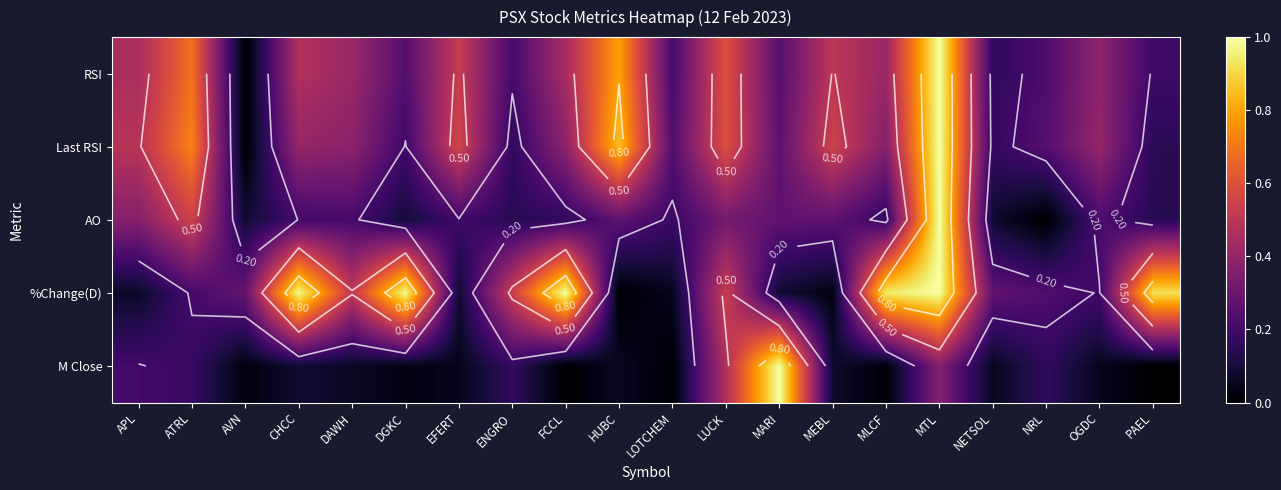

At which category is the sum across all series the highest?

MTL